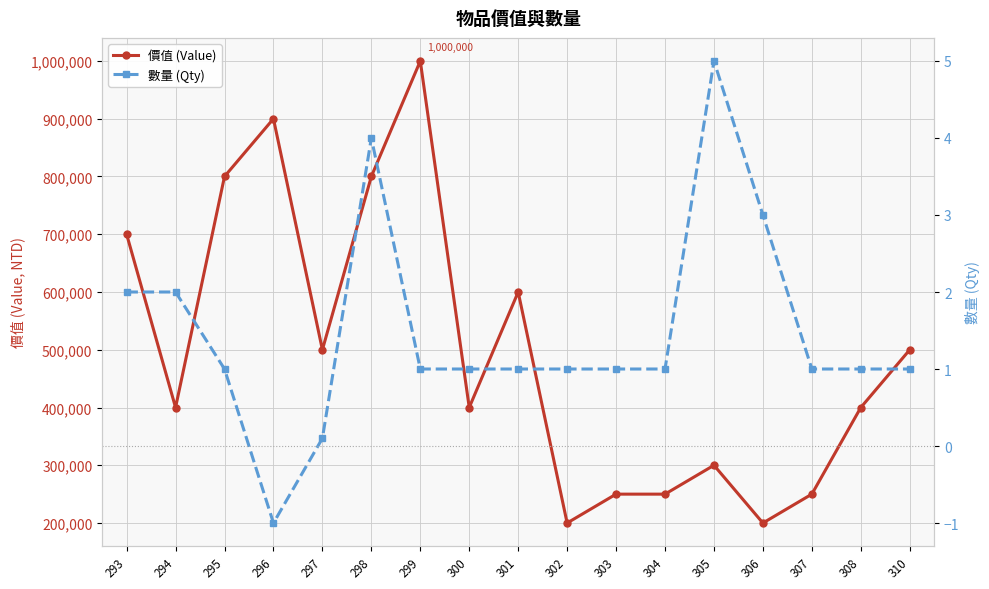

Where is the first local maximum for 數量 (Qty)?

298